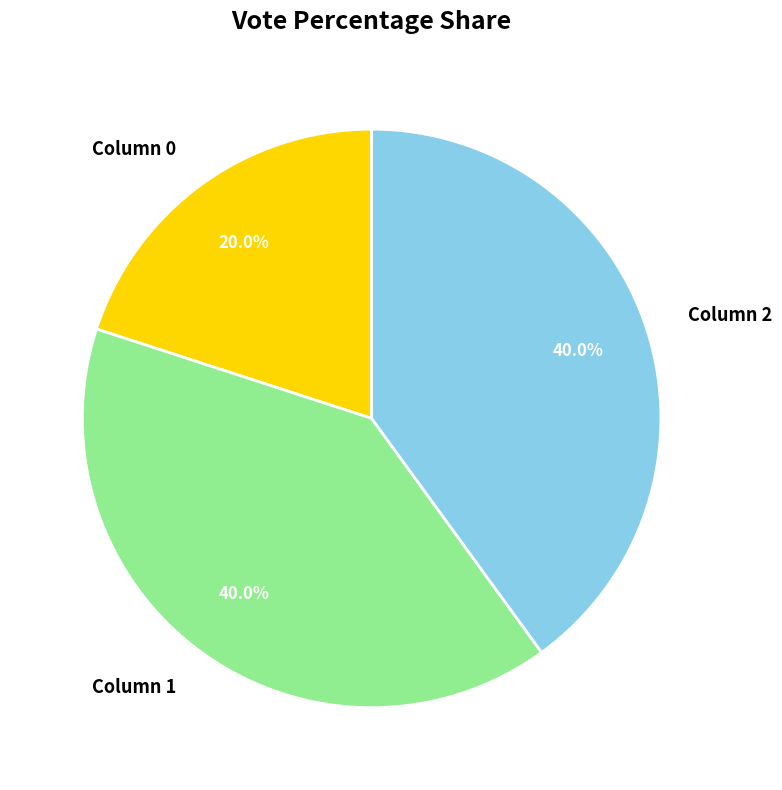

Approximately how many times larger is the value at Column 0 compared to Column 1?

0.5